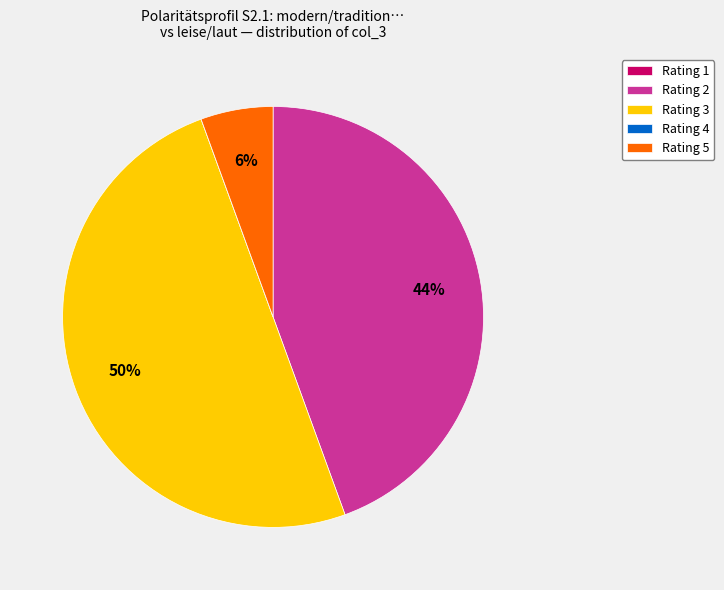

To the nearest percent, what is the combined percentage of Rating 5 and Rating 2?

50%